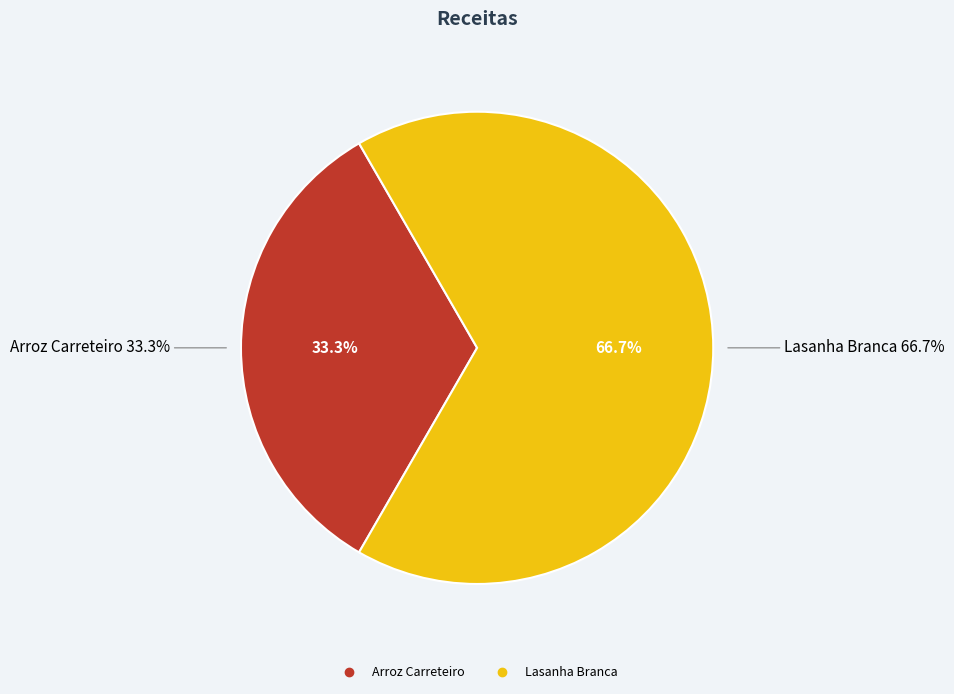

Rank the categories by value from lowest to highest.

Arroz Carreteiro, Lasanha Branca